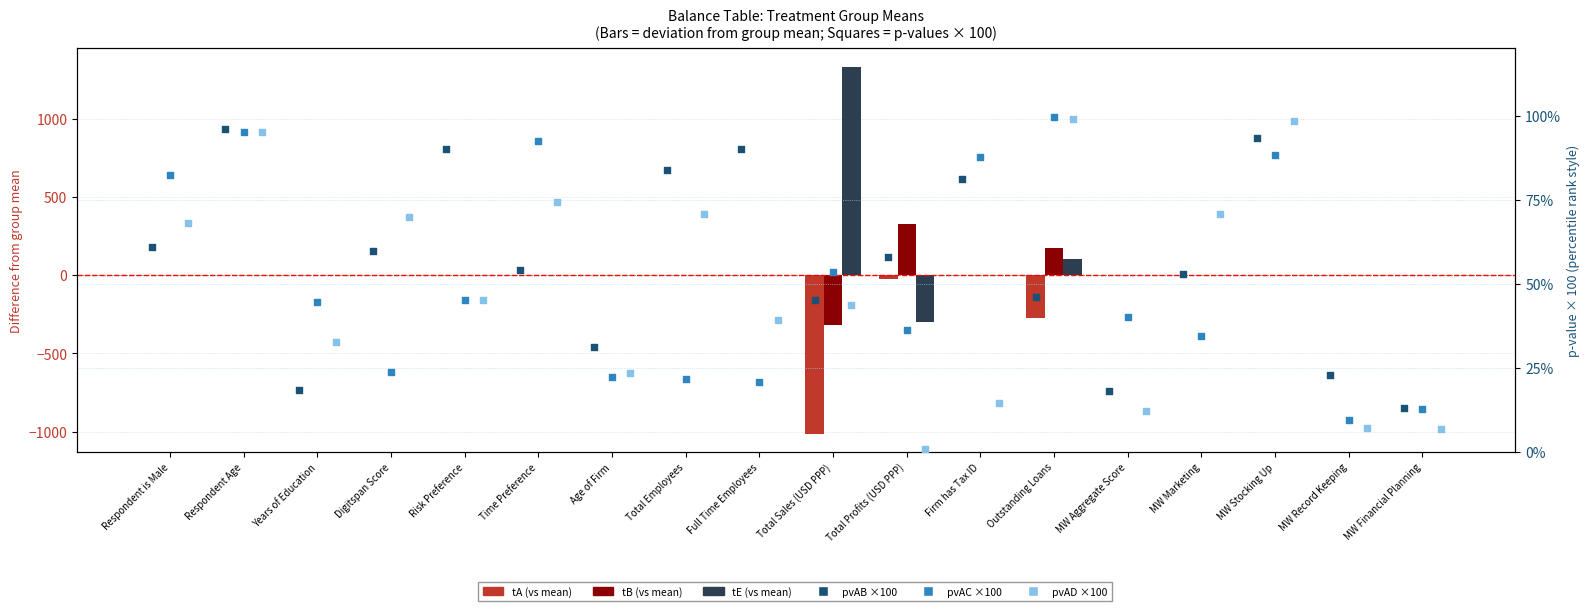

Which series reaches the minimum Y coordinate?

tA (vs mean)